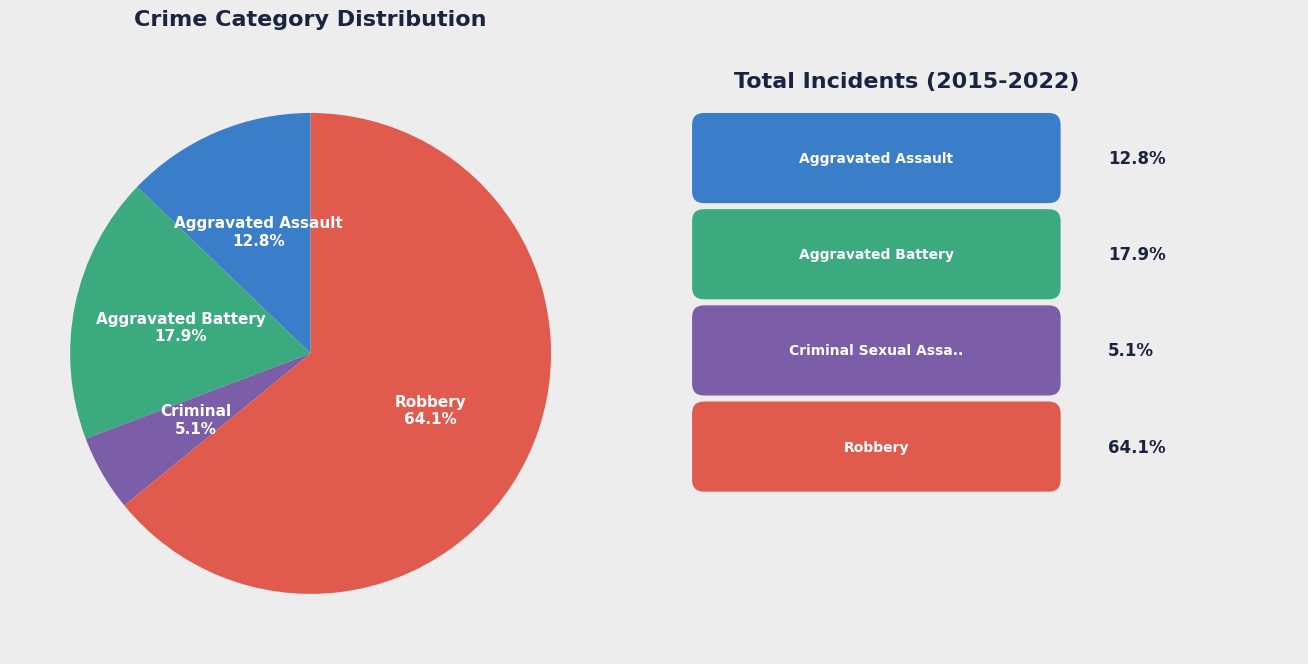

Does any single category account for the majority?

Yes